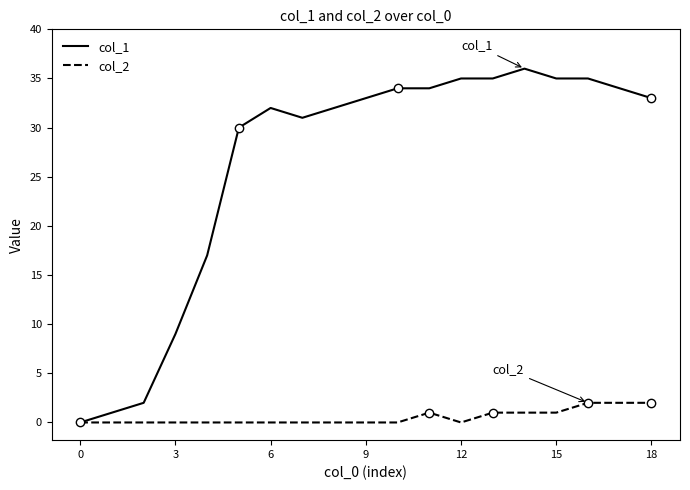

Is it true that col_1 equals 35 at 15?

True